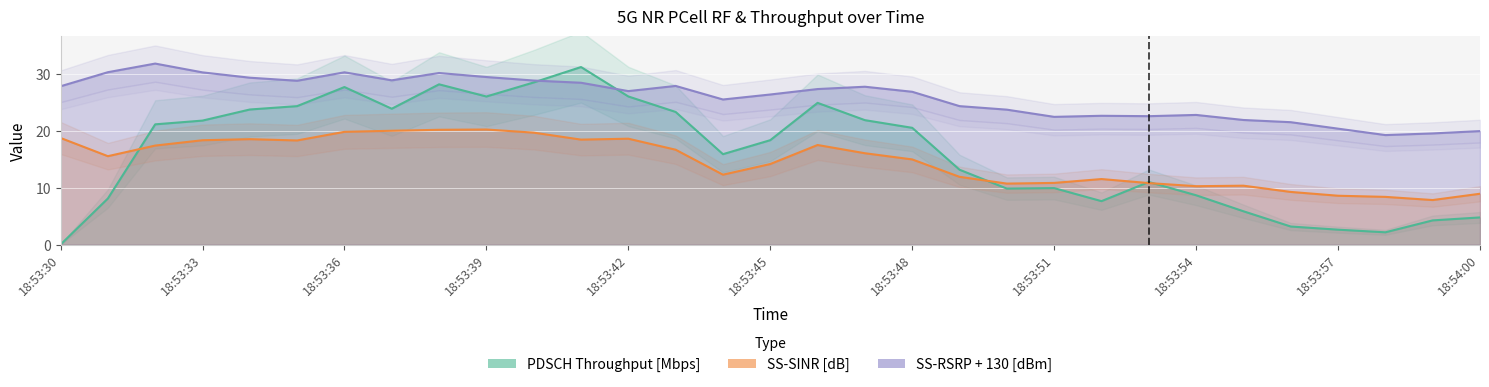

What is the average value of the PDSCH Throughput [Mbps] series?

16.1